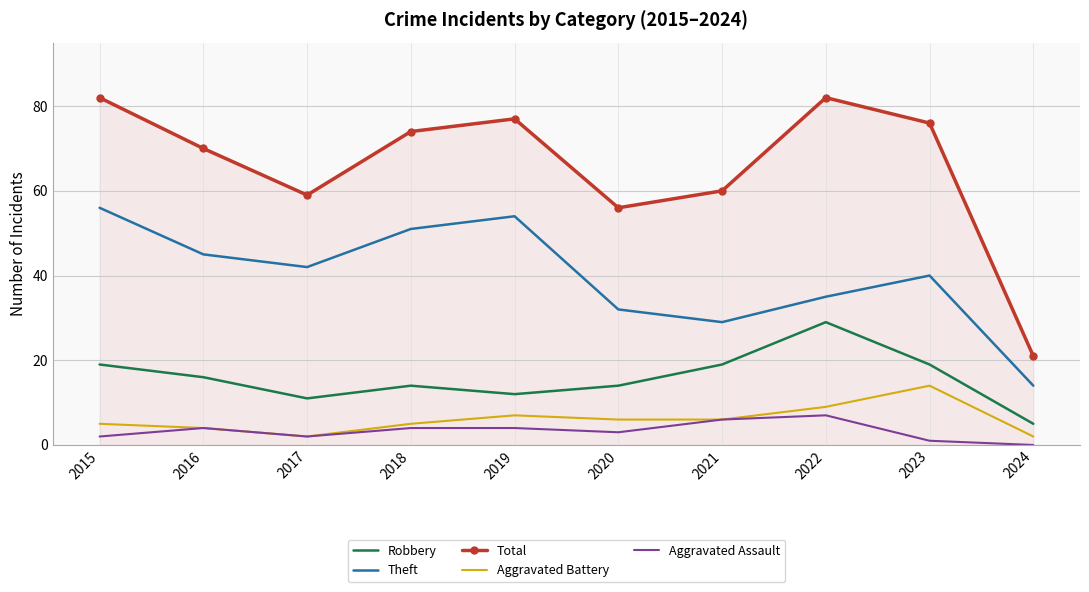

Reading left to right, list all the values displayed in this chart.

Robbery: 2015=19	2016=16	2017=11	2018=14	2019=12	2020=14	2021=19	2022=29	2023=19	2024=5
Theft: 2015=56	2016=45	2017=42	2018=51	2019=54	2020=32	2021=29	2022=35	2023=40	2024=14
Total: 2015=82	2016=70	2017=59	2018=74	2019=77	2020=56	2021=60	2022=82	2023=76	2024=21
Aggravated Battery: 2015=5	2016=4	2017=2	2018=5	2019=7	2020=6	2021=6	2022=9	2023=14	2024=2
Aggravated Assault: 2015=2	2016=4	2017=2	2018=4	2019=4	2020=3	2021=6	2022=7	2023=1	2024=0